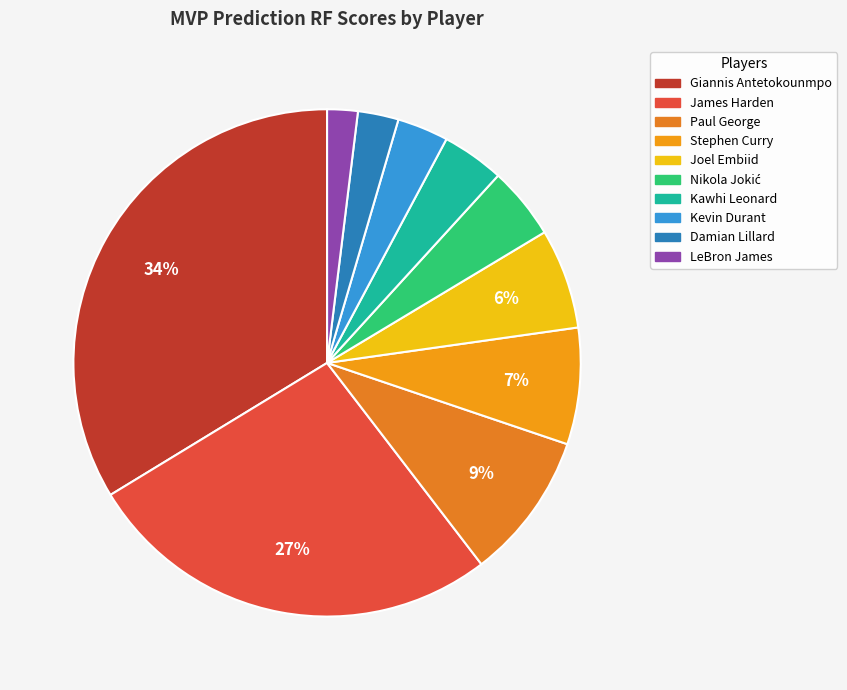

How many segments does this pie chart have?

10